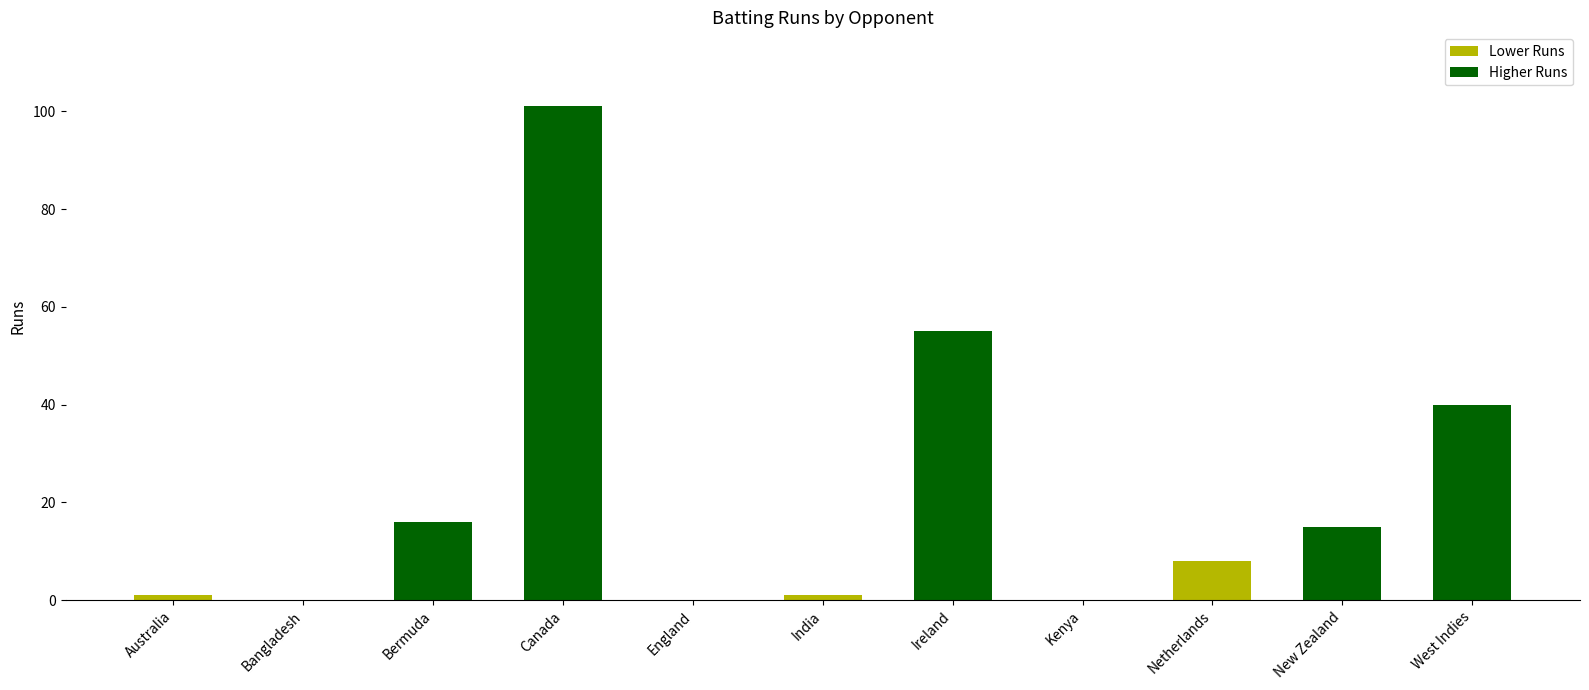

What is the difference between the values at New Zealand and Ireland?

40